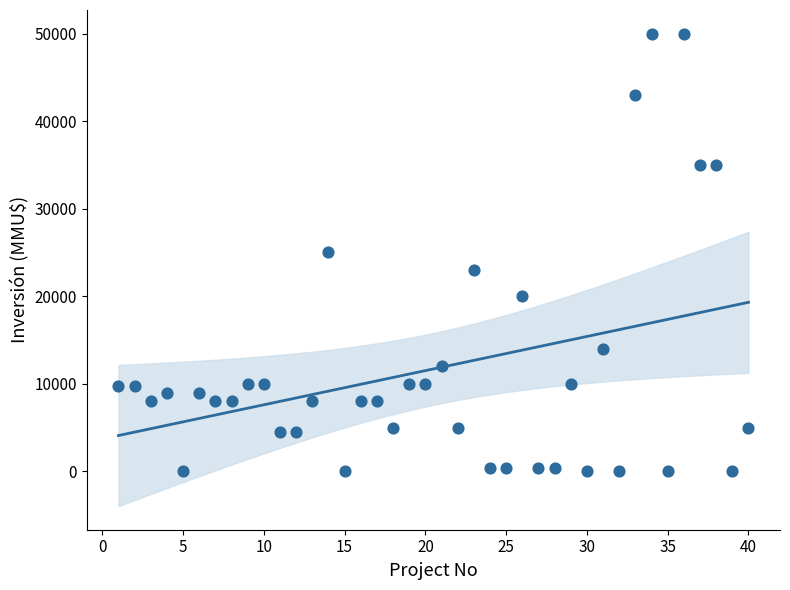

What is the range of X values (max minus min)?

39.0